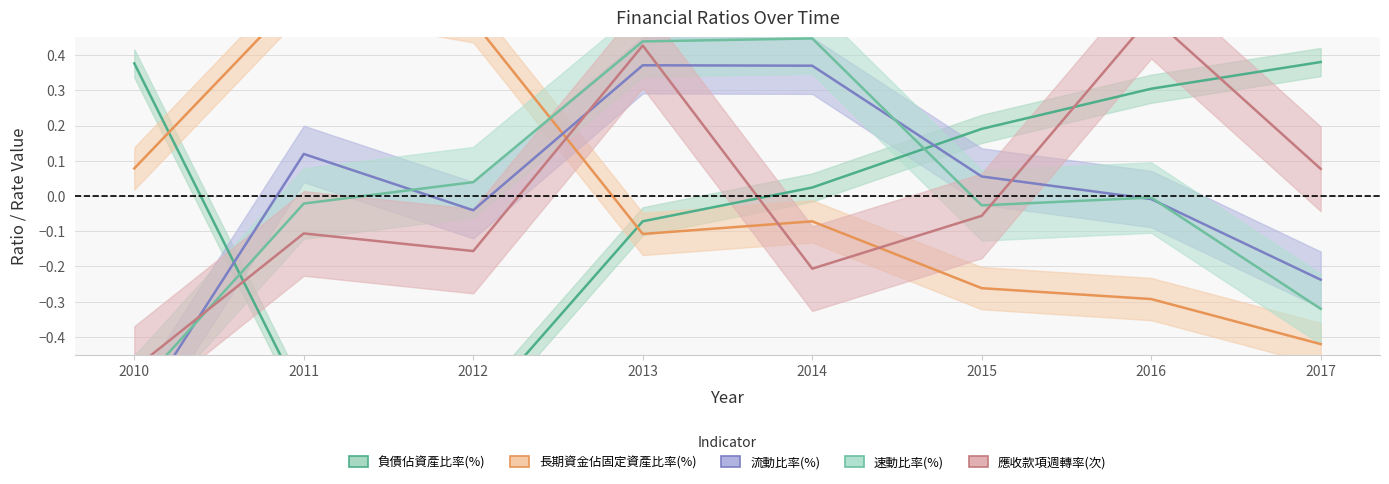

How many lines are shown in the chart?

5